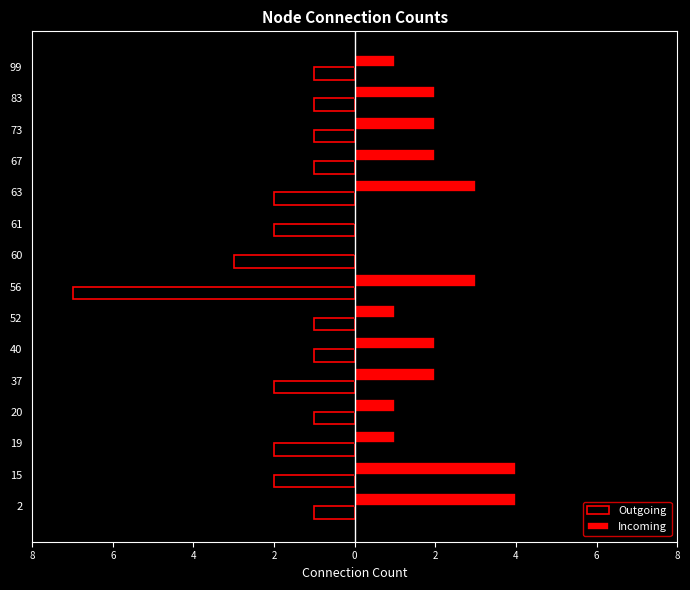

Which series has the largest total across all categories?

Incoming